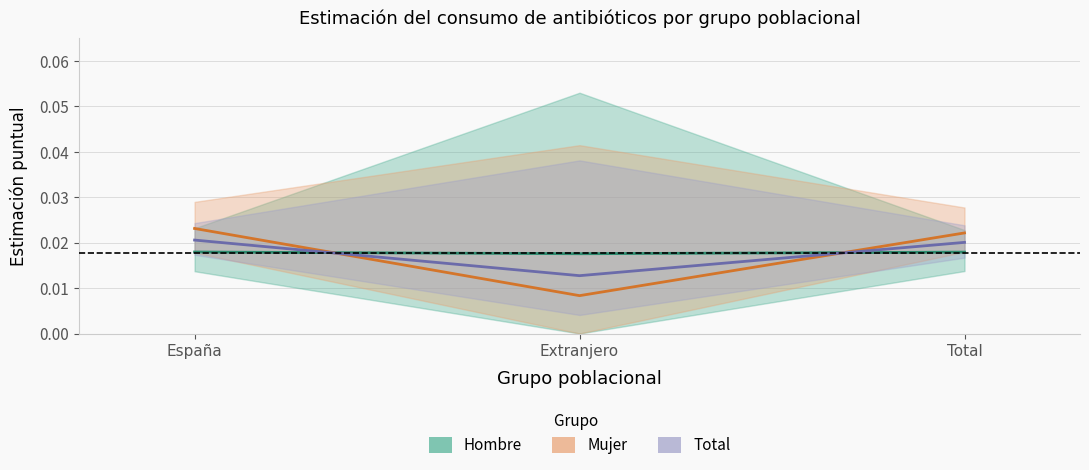

List the labels in order of Mujer value, smallest first.

Extranjero, Total, España